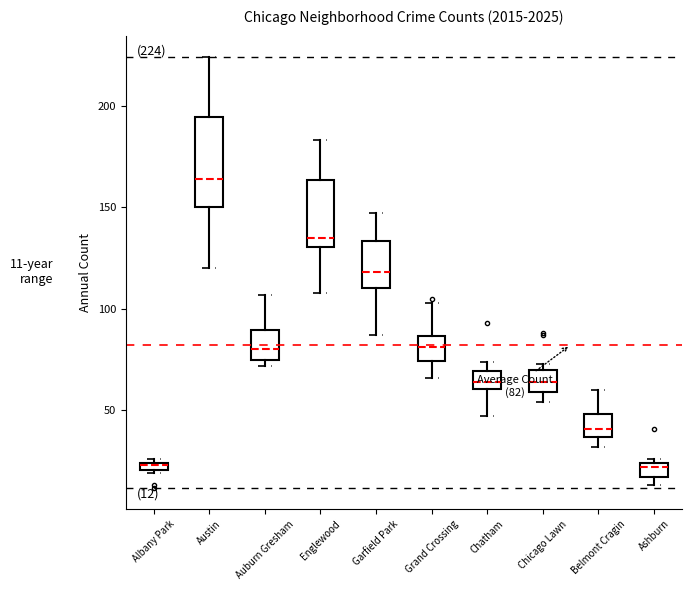

Which box is the tallest, from its lower edge to its upper edge?

Austin